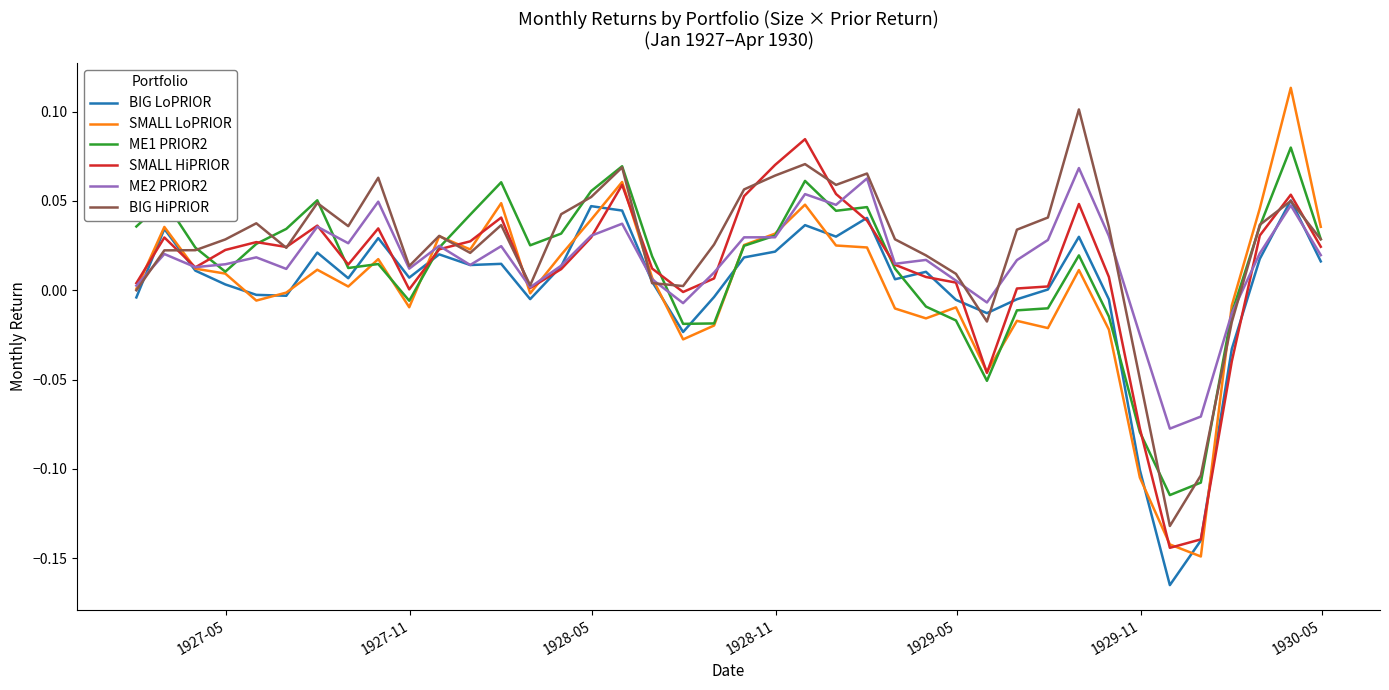

How many lines are shown in the chart?

6